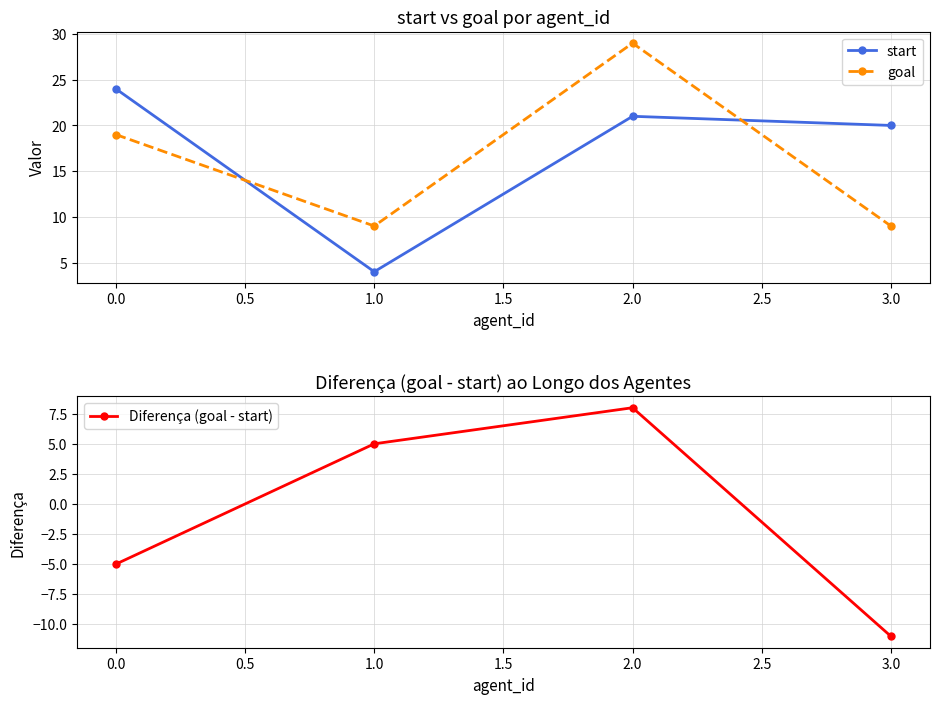

True or false: goal and start cross at least once.

True